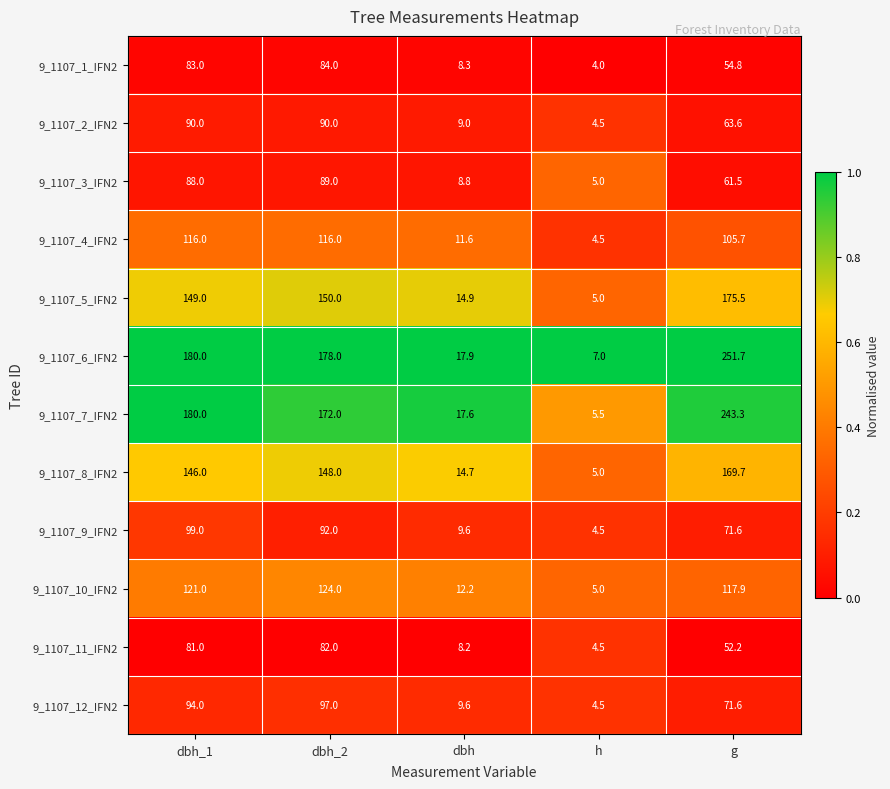

Which category has the lowest value across all series?

h